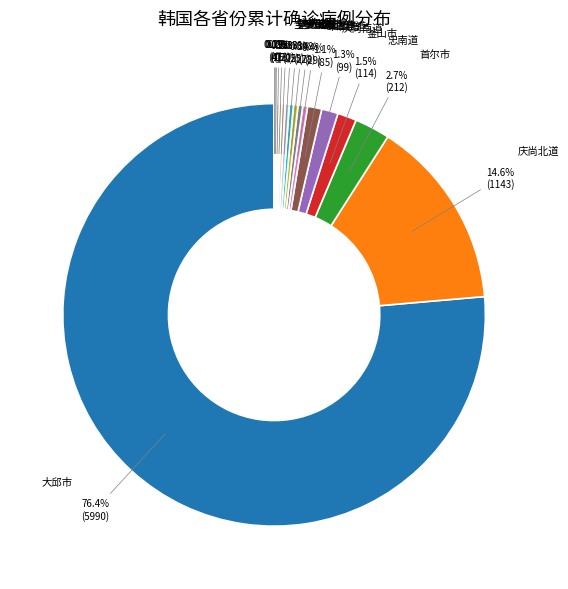

To the nearest percent, what is the difference between the largest and smallest slice percentages?

76%